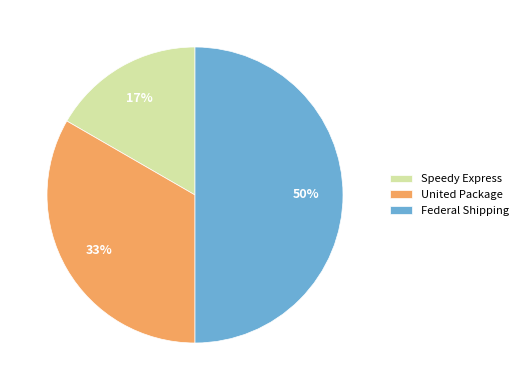

Does United Package represent more than half of the total?

No